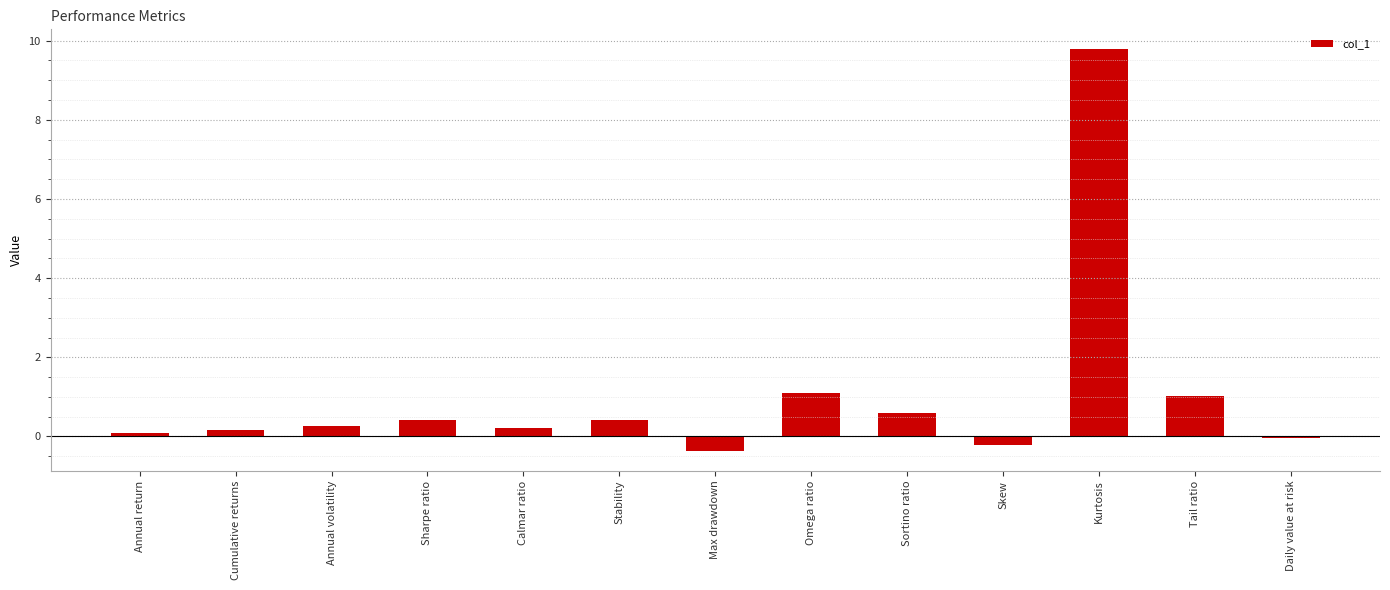

What is the label of the 8th bar from the left?

Omega ratio